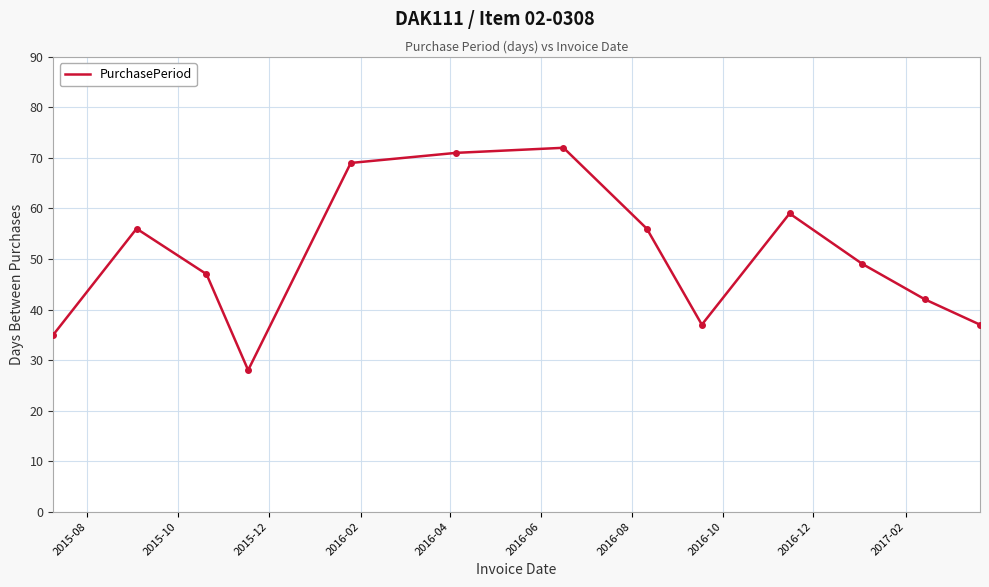

What is the maximum value shown in the chart?

72